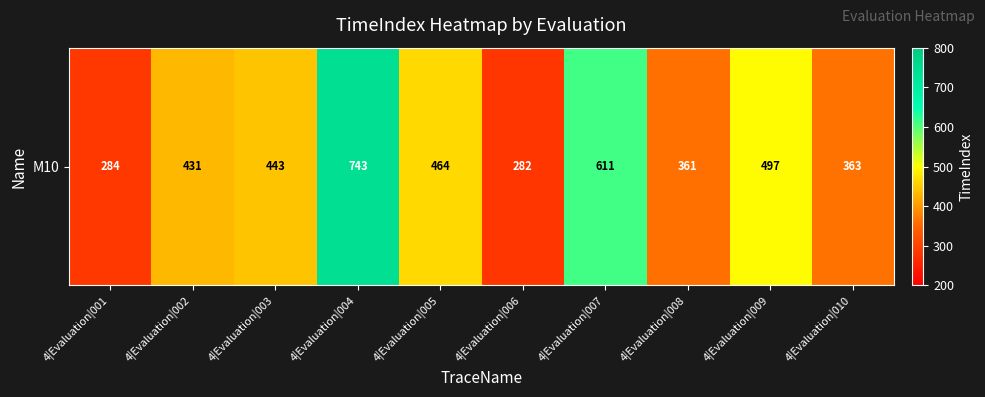

List the labels in order of value, largest first.

4|Evaluation|004, 4|Evaluation|007, 4|Evaluation|009, 4|Evaluation|005, 4|Evaluation|003, 4|Evaluation|002, 4|Evaluation|010, 4|Evaluation|008, 4|Evaluation|001, 4|Evaluation|006